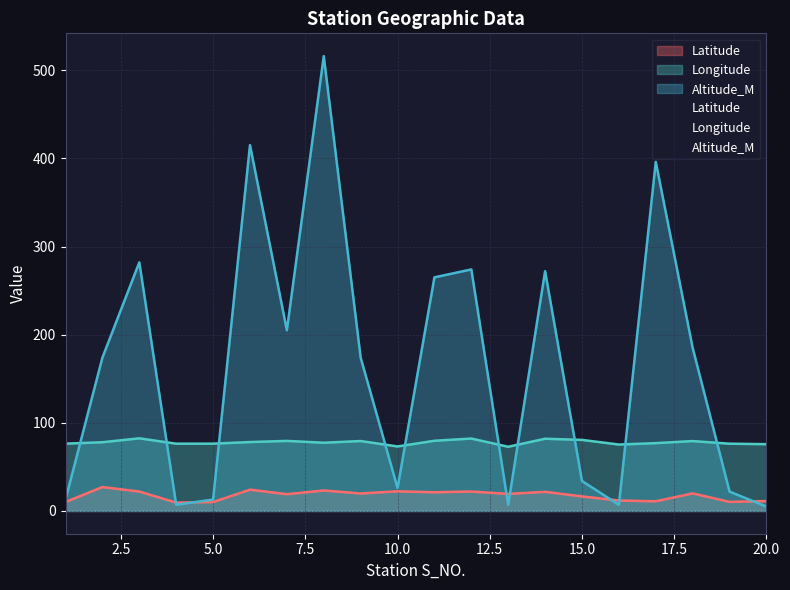

Rank the series by their average value, from lowest to highest.

Latitude, Longitude, Altitude_M